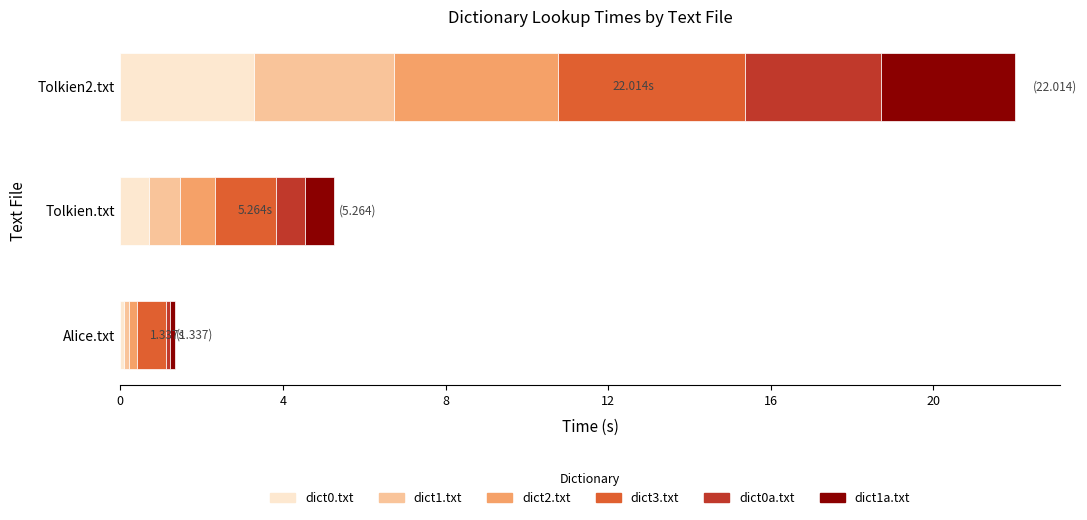

At which label does dict0.txt reach its minimum?

Alice.txt